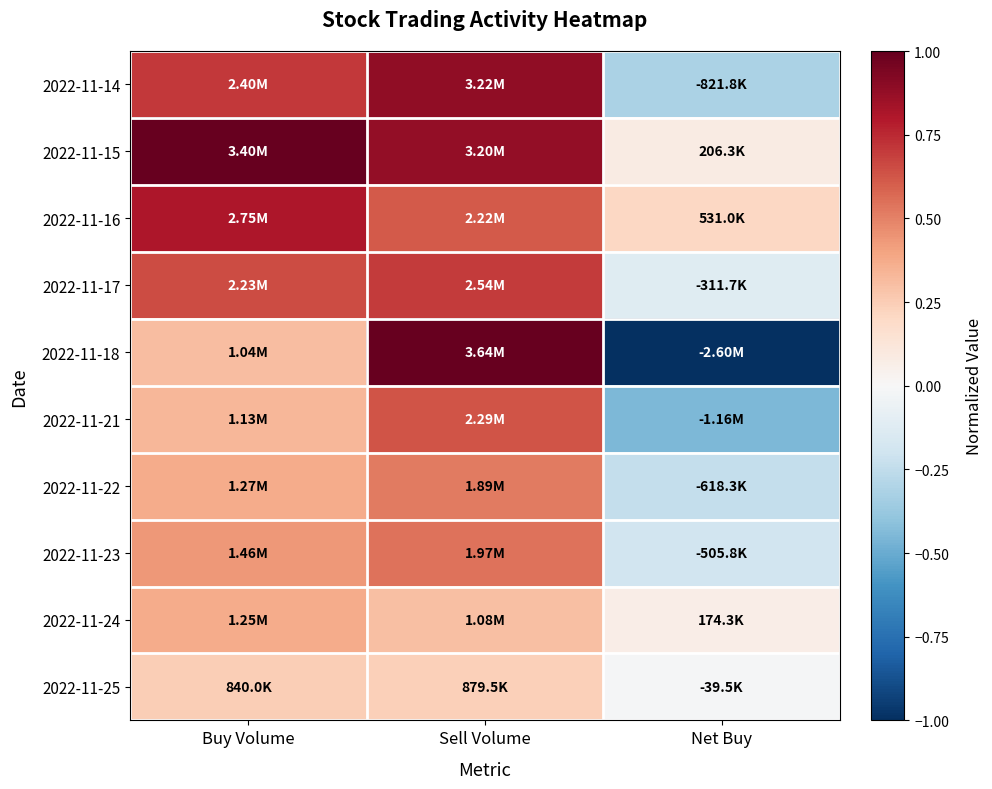

Reading left to right, extract all data points from this chart.

2022-11-14: Buy Volume=0.7	Sell Volume=0.9	Net Buy=-0.3
2022-11-15: Buy Volume=1.0	Sell Volume=0.9	Net Buy=0.1
2022-11-16: Buy Volume=0.8	Sell Volume=0.6	Net Buy=0.2
2022-11-17: Buy Volume=0.7	Sell Volume=0.7	Net Buy=-0.1
2022-11-18: Buy Volume=0.3	Sell Volume=1.0	Net Buy=-1.0
2022-11-21: Buy Volume=0.3	Sell Volume=0.6	Net Buy=-0.4
2022-11-22: Buy Volume=0.4	Sell Volume=0.5	Net Buy=-0.2
2022-11-23: Buy Volume=0.4	Sell Volume=0.5	Net Buy=-0.2
2022-11-24: Buy Volume=0.4	Sell Volume=0.3	Net Buy=0.1
2022-11-25: Buy Volume=0.2	Sell Volume=0.2	Net Buy=-0.0